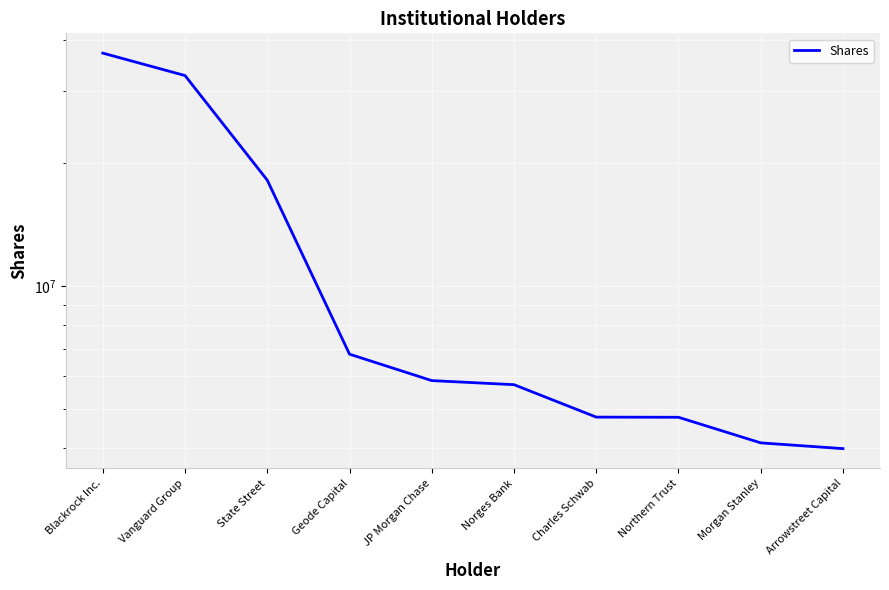

Where is the data nearest to the value 20616805?

State Street